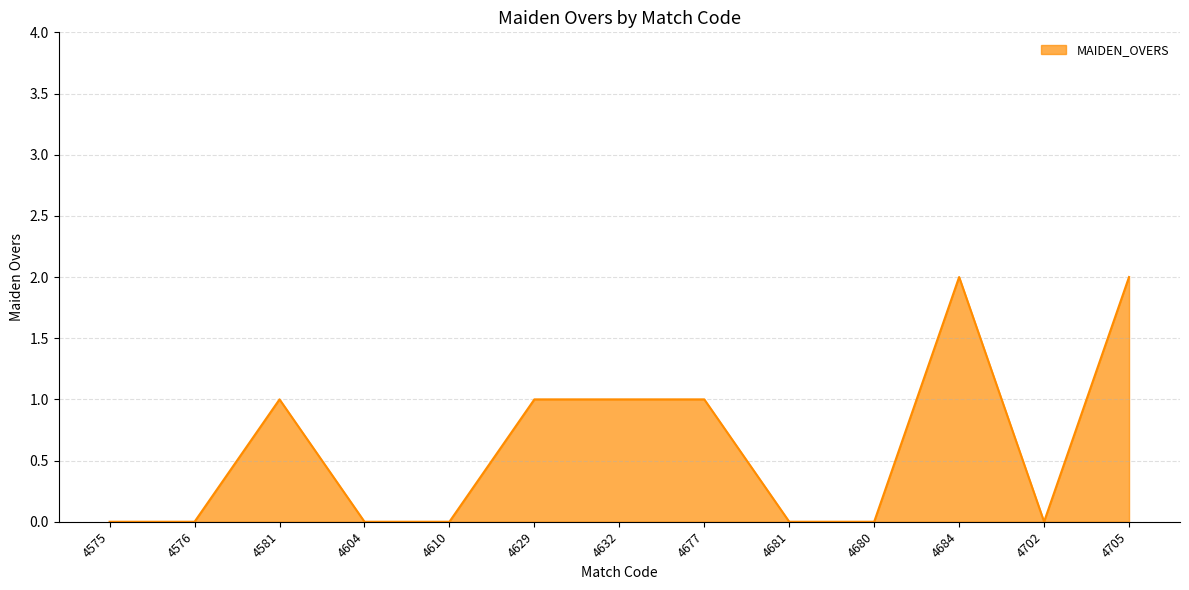

Which has a higher value, 4632 or 4702?

4632